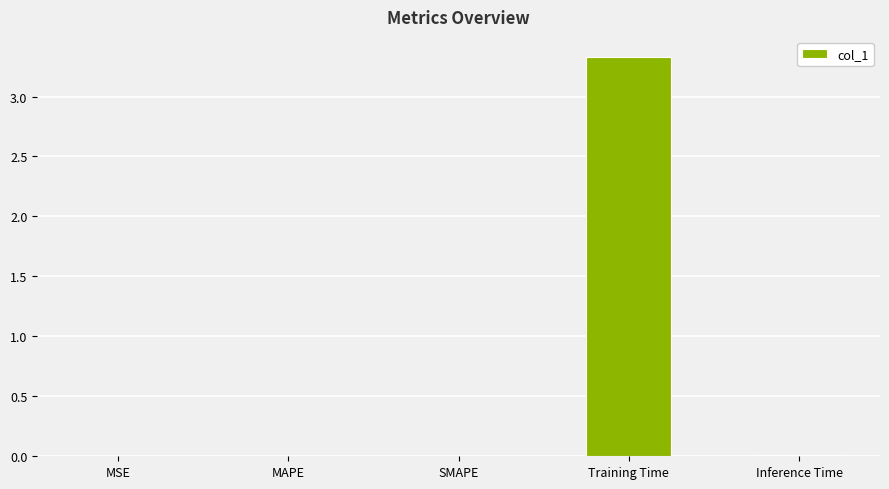

Between MSE and Training Time, which is larger?

Training Time